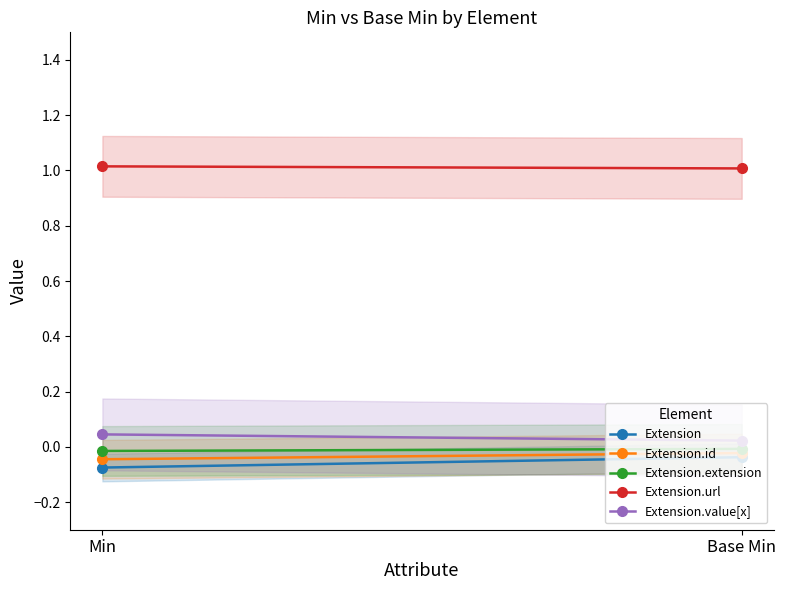

Is the value of Extension.url at Min greater than the value of Extension.value[x] at Base Min?

Yes